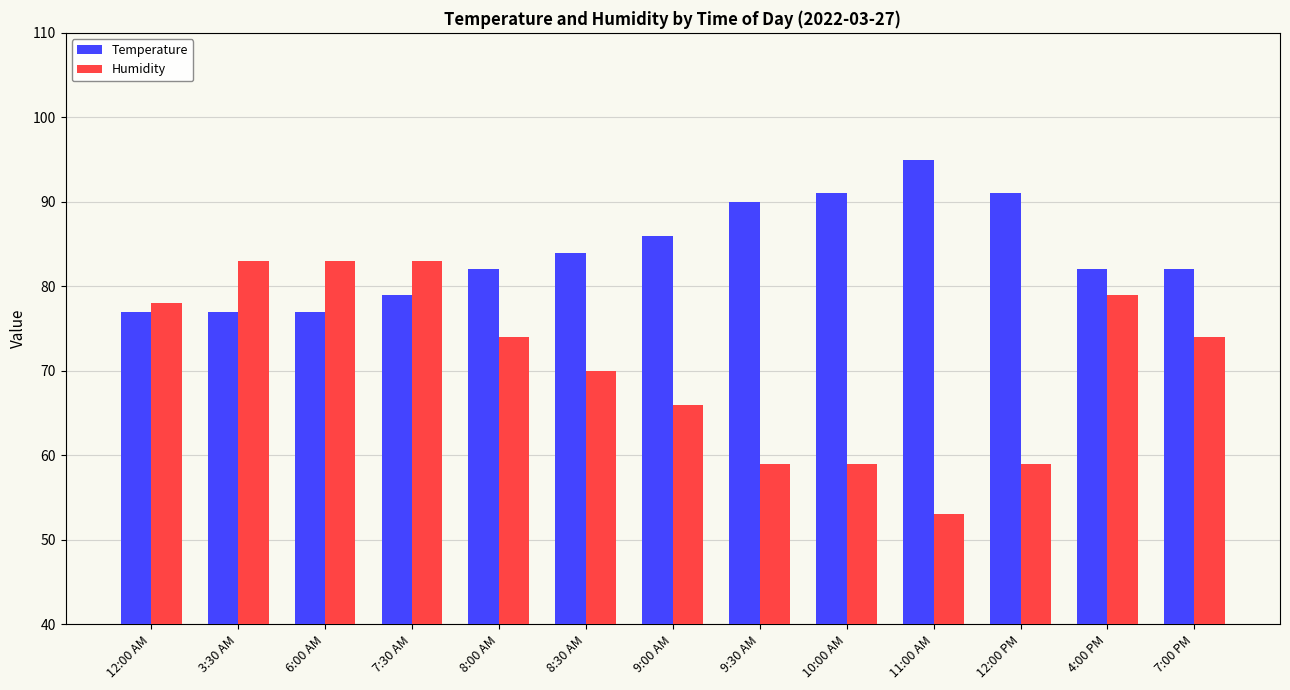

Reading right to left, list all the values displayed in this chart.

Temperature: 7:00 PM=82	4:00 PM=82	12:00 PM=91	11:00 AM=95	10:00 AM=91	9:30 AM=90	9:00 AM=86	8:30 AM=84	8:00 AM=82	7:30 AM=79	6:00 AM=77	3:30 AM=77	12:00 AM=77
Humidity: 7:00 PM=74	4:00 PM=79	12:00 PM=59	11:00 AM=53	10:00 AM=59	9:30 AM=59	9:00 AM=66	8:30 AM=70	8:00 AM=74	7:30 AM=83	6:00 AM=83	3:30 AM=83	12:00 AM=78